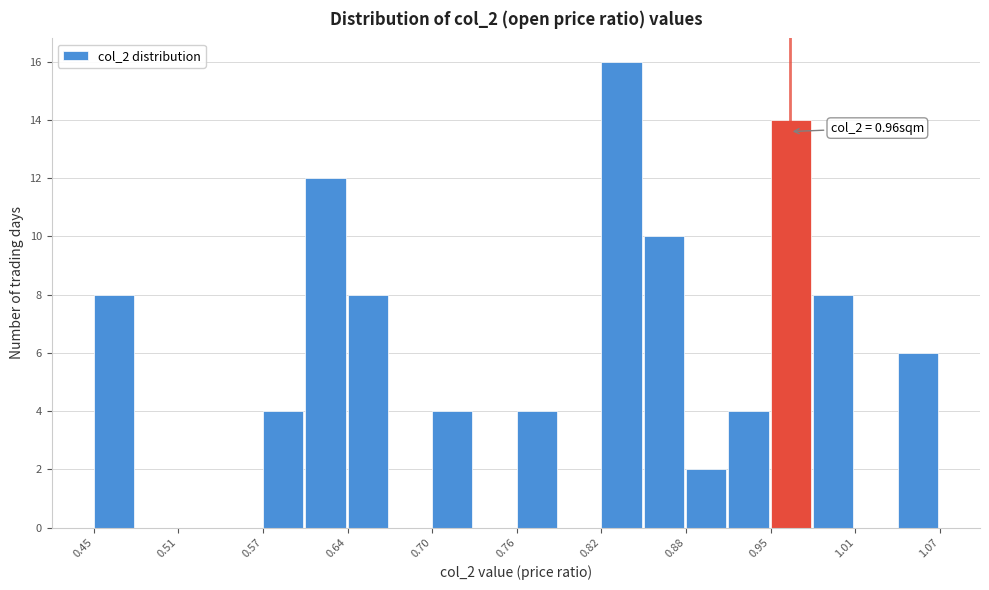

Read against the x-axis, roughly where is the centre of the tallest bar?

0.84